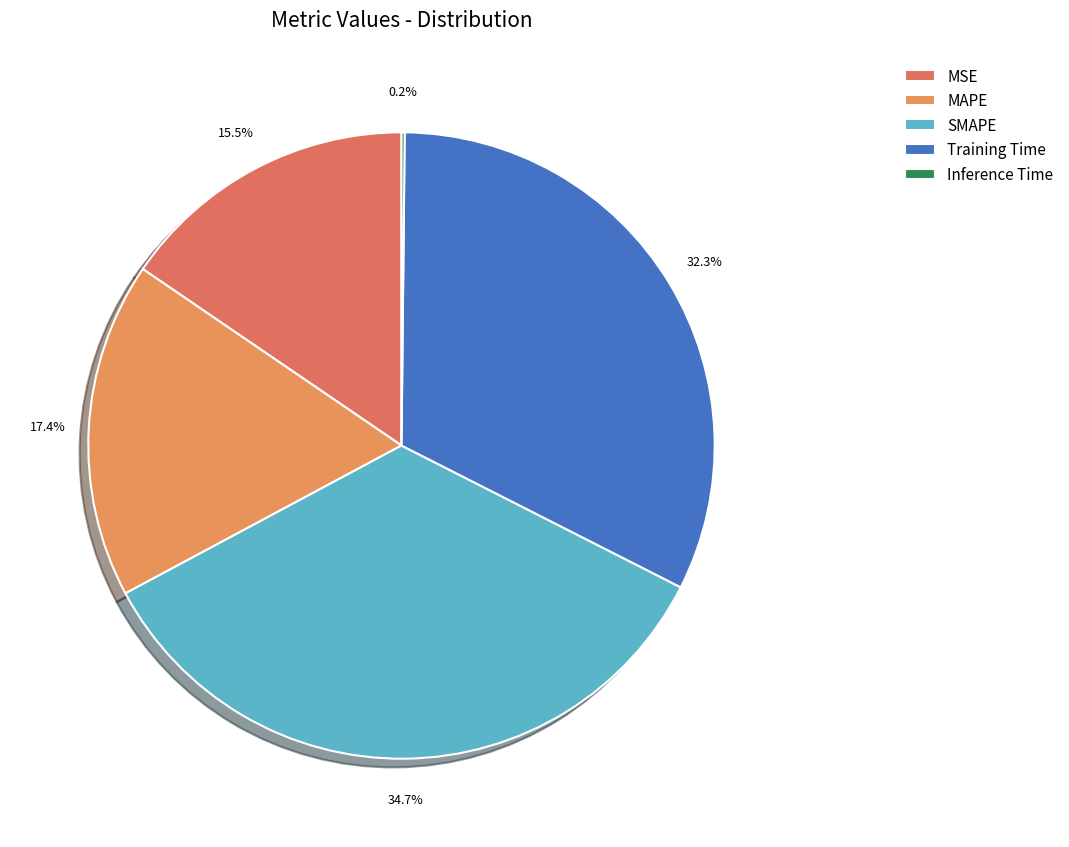

Which has a higher value, MAPE or SMAPE?

SMAPE